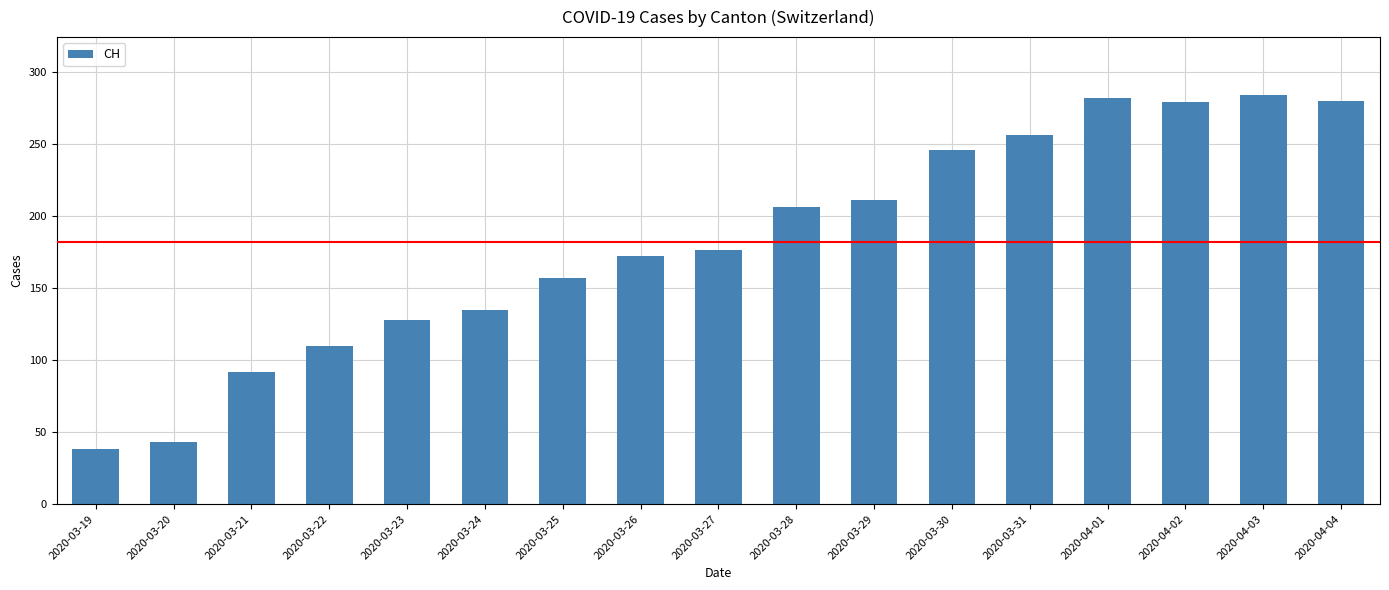

How many distinct data groups are displayed?

1